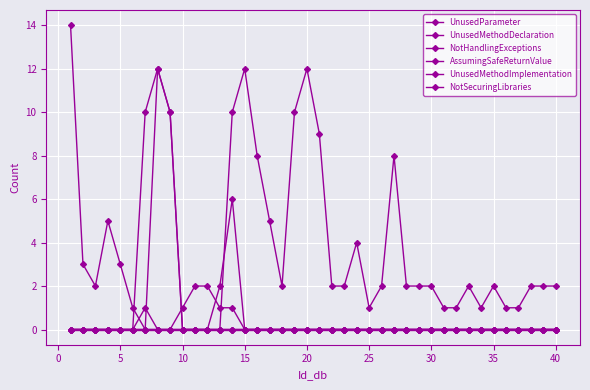

What is the average value of the UnusedParameter series?

3